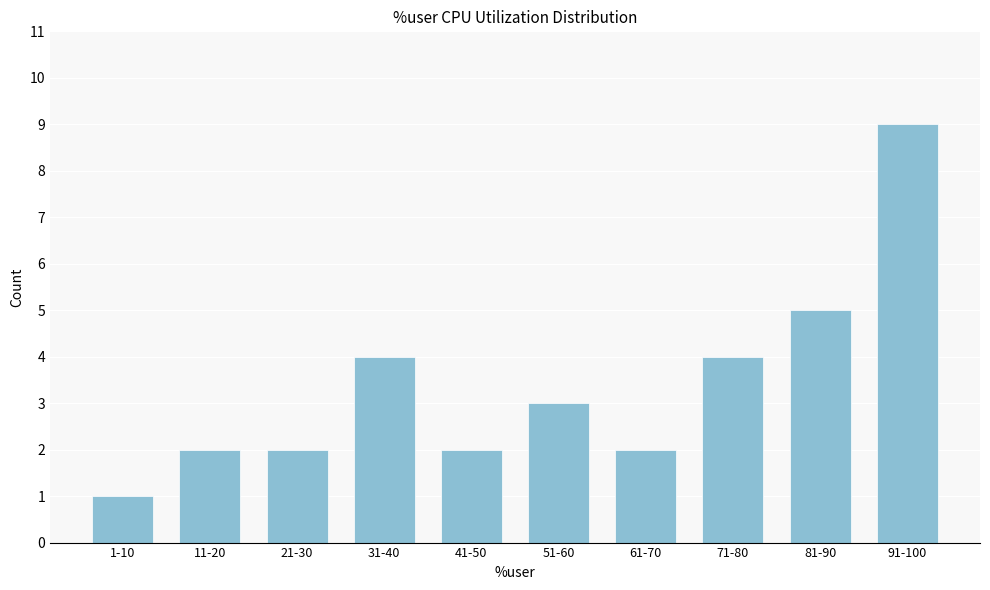

Reading left to right, transcribe all the data shown in this chart.

1	2	2	4	2	3	2	4	5	9